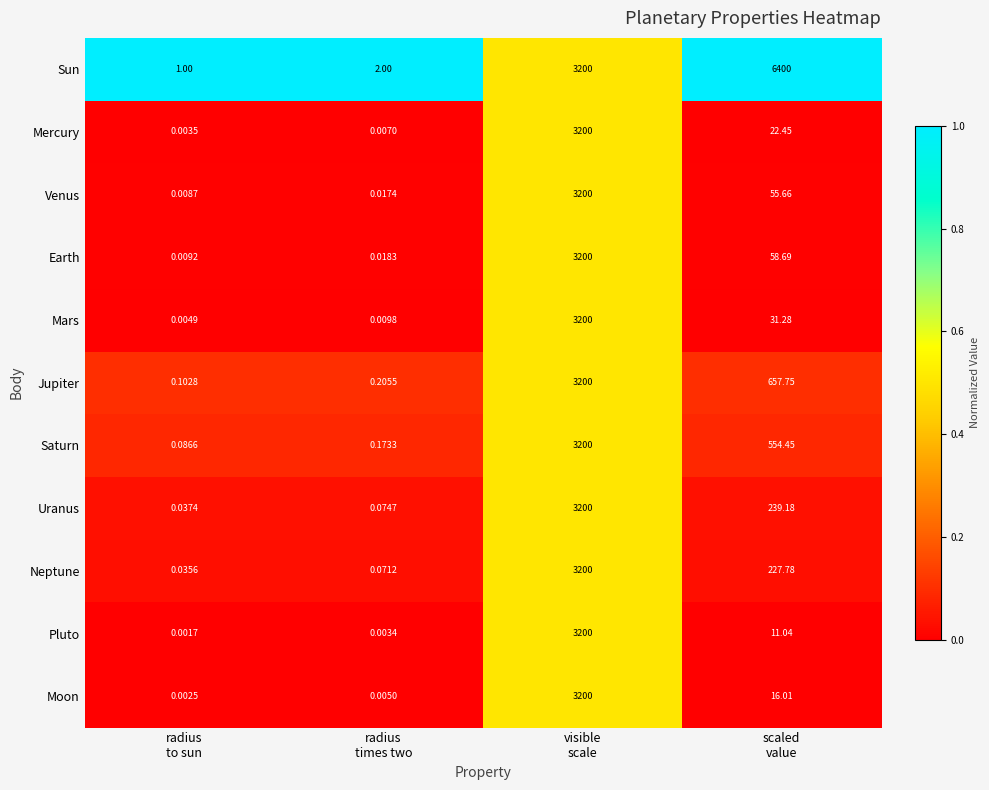

Which series has the largest total across all categories?

Sun